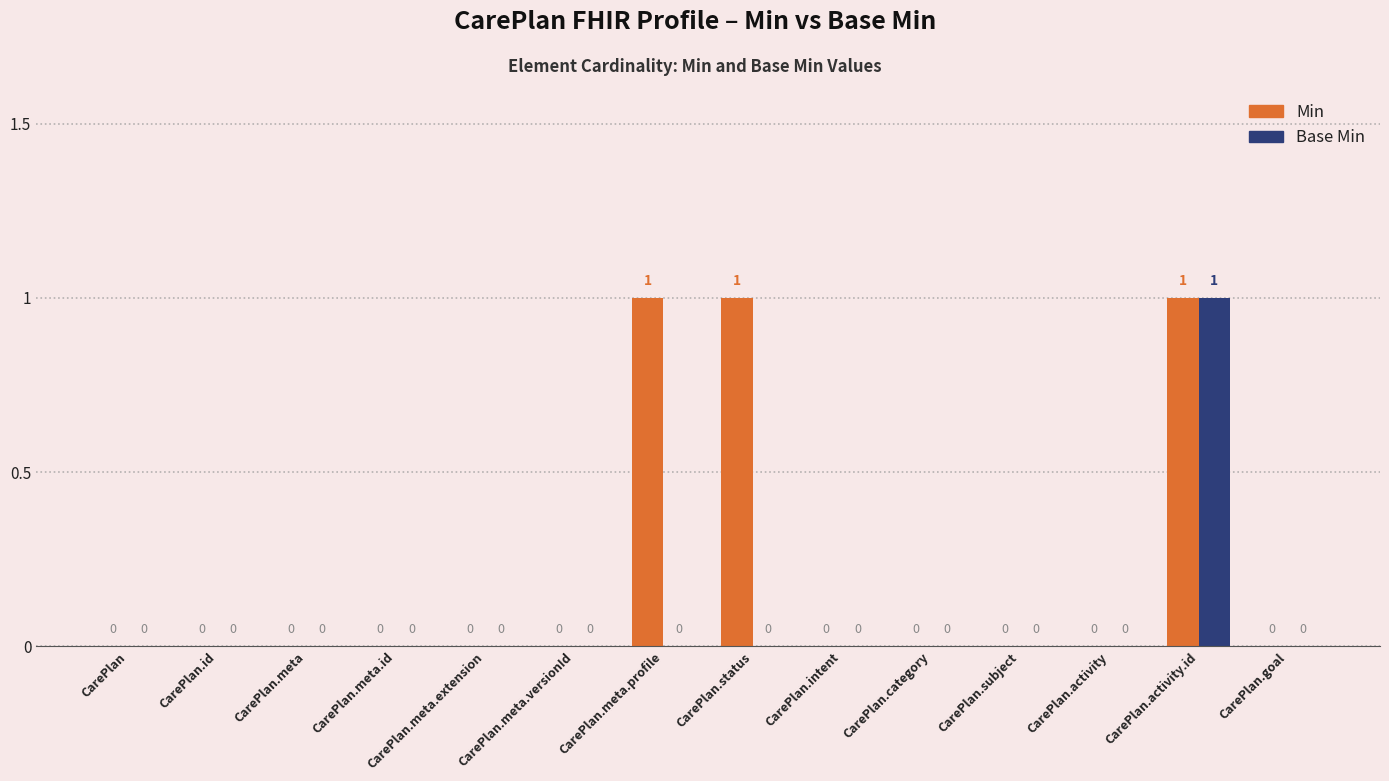

Which series has the largest total across all categories?

Min